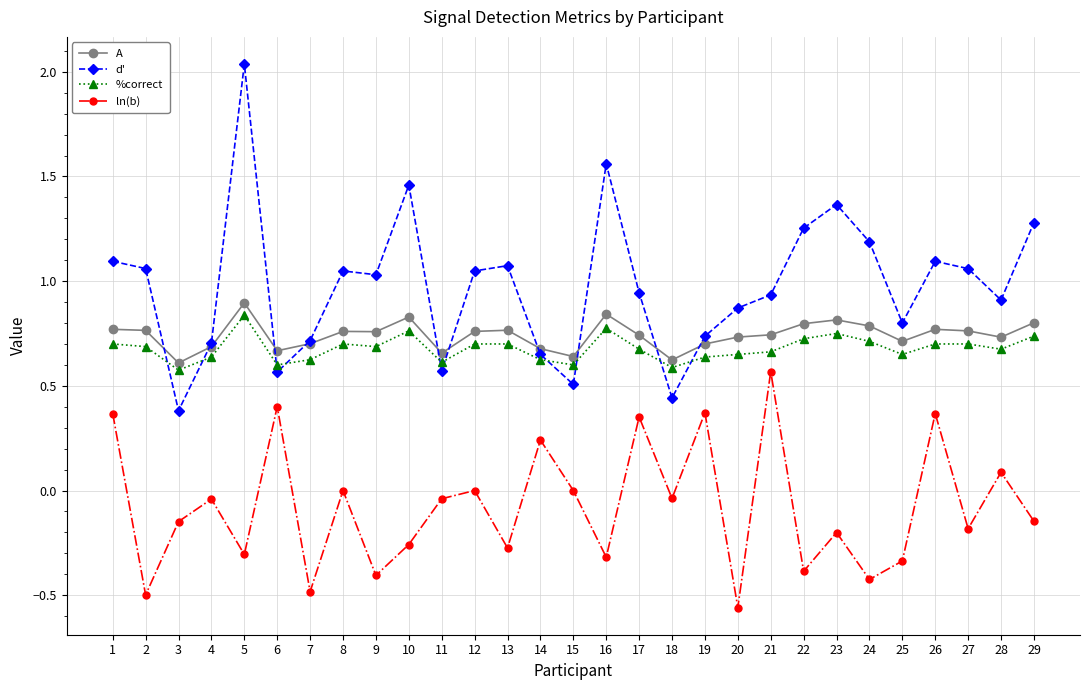

How many data points does each series have?

29